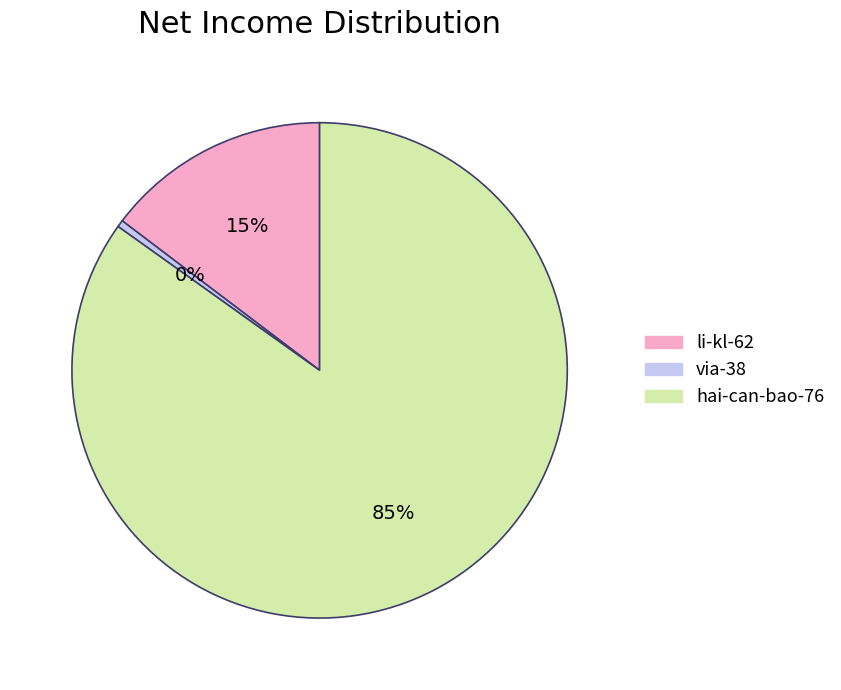

Is it true that li-kl-62 is 15% of the pie?

True